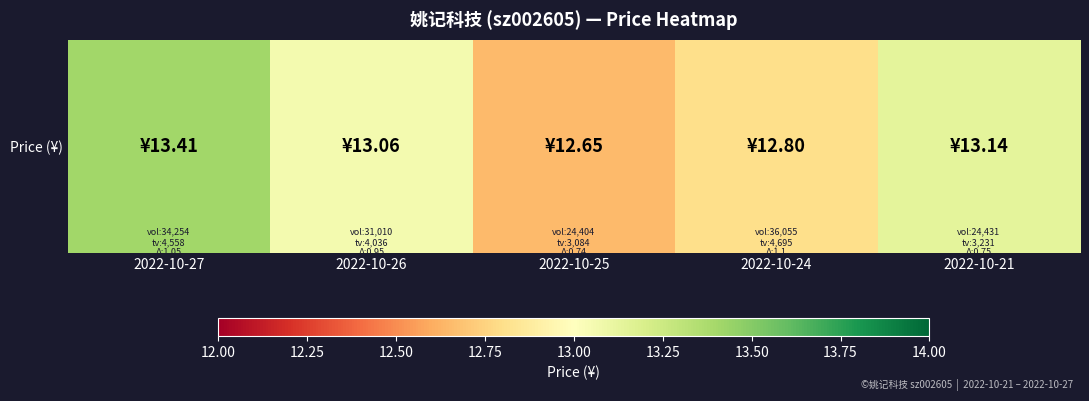

Rank the categories by value from highest to lowest.

2022-10-27, 2022-10-21, 2022-10-26, 2022-10-24, 2022-10-25